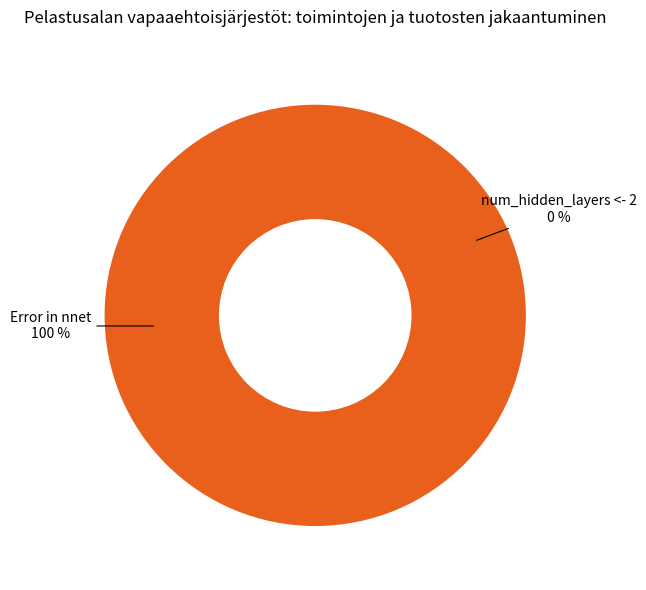

Is it true that Error in nnet is 100% of the pie?

True